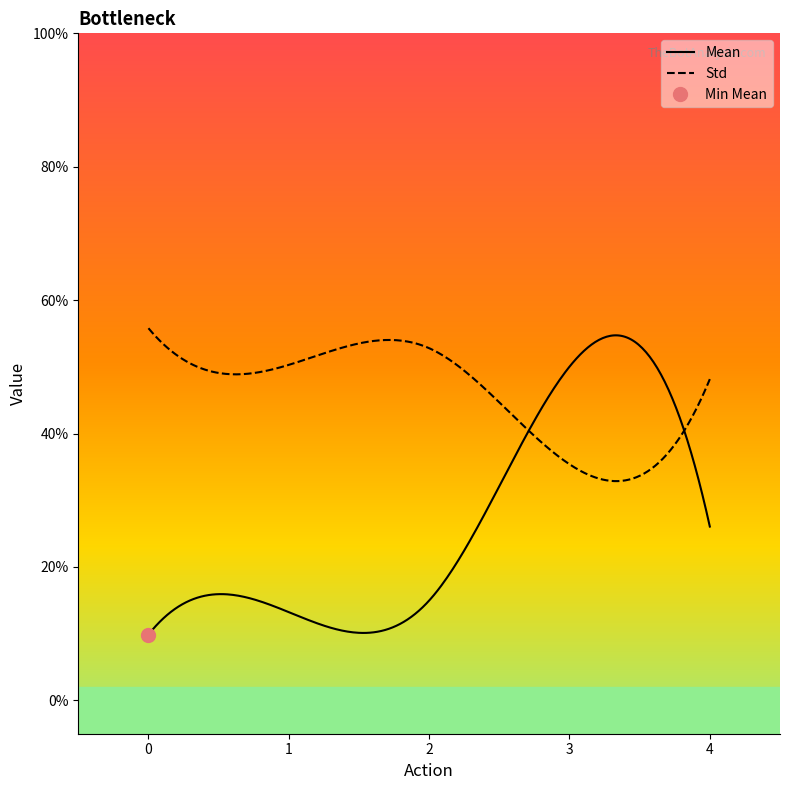

Count the number of categories in the chart.

15